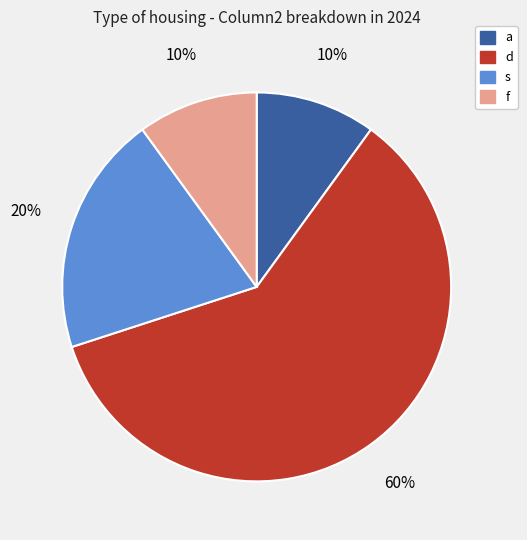

Does s represent more than half of the total?

No